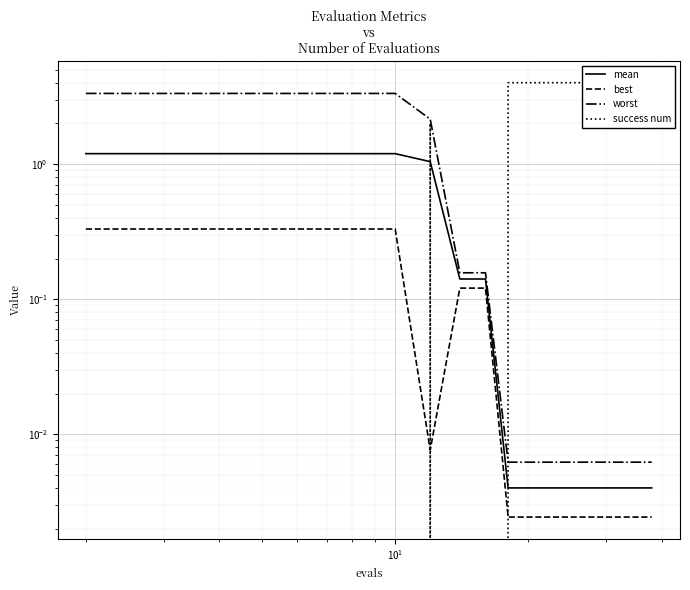

How many lines are shown in the chart?

4